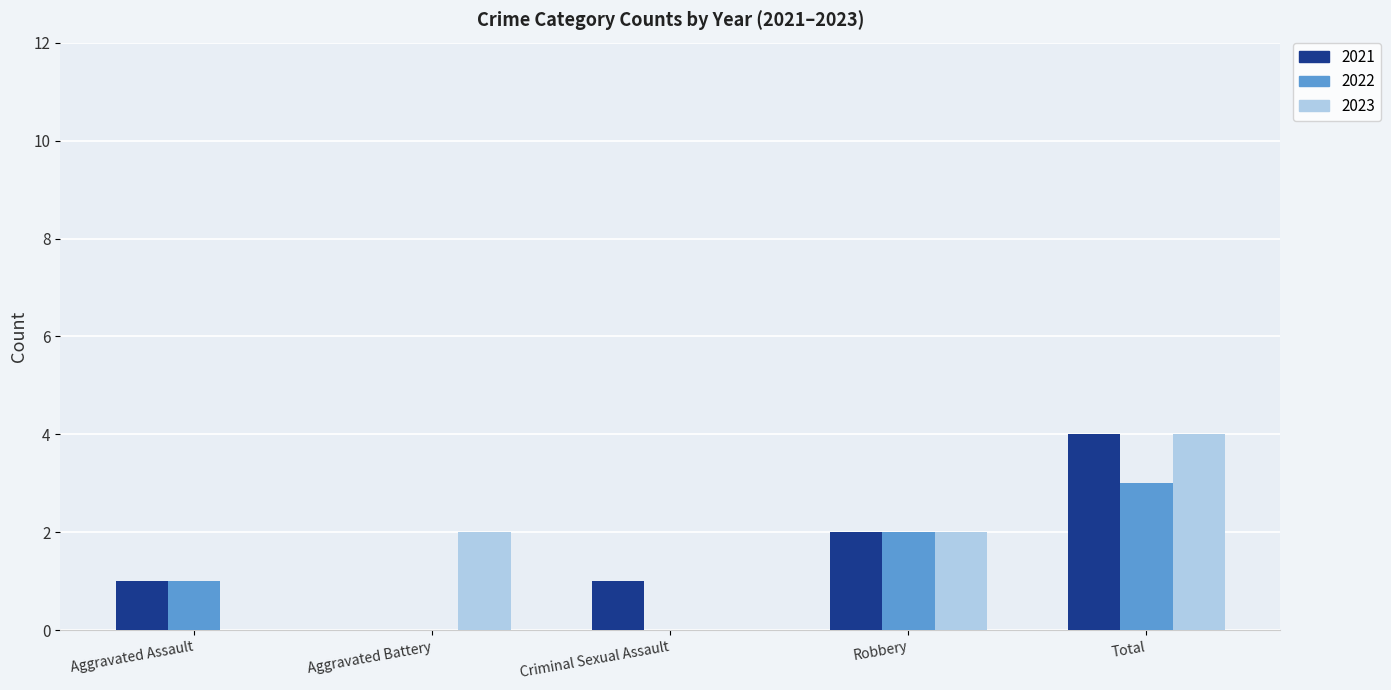

Which series changed the most between Aggravated Assault and Criminal Sexual Assault?

2022